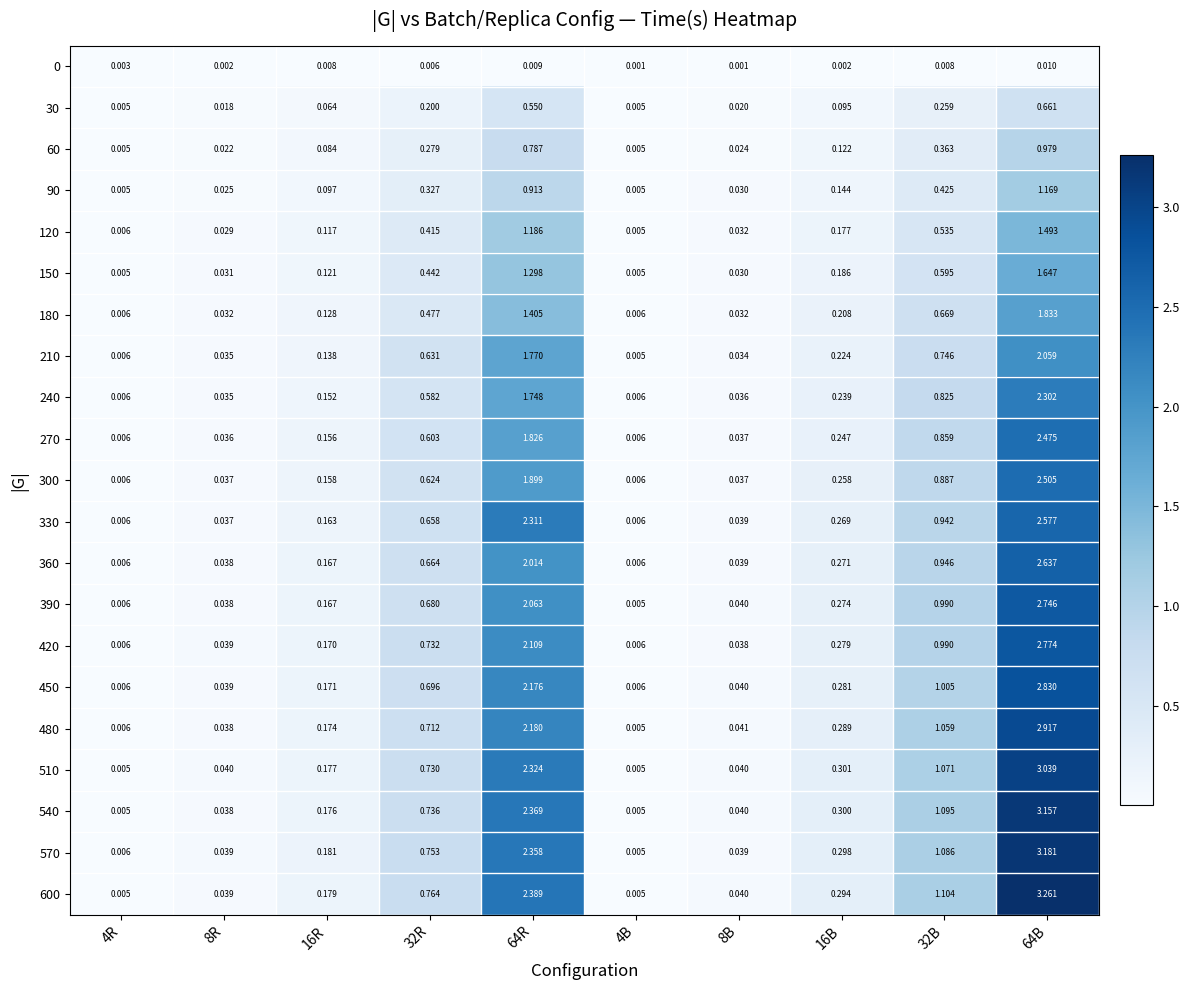

Is the value of 210 at 16B greater than the value of 180 at 16B?

Yes